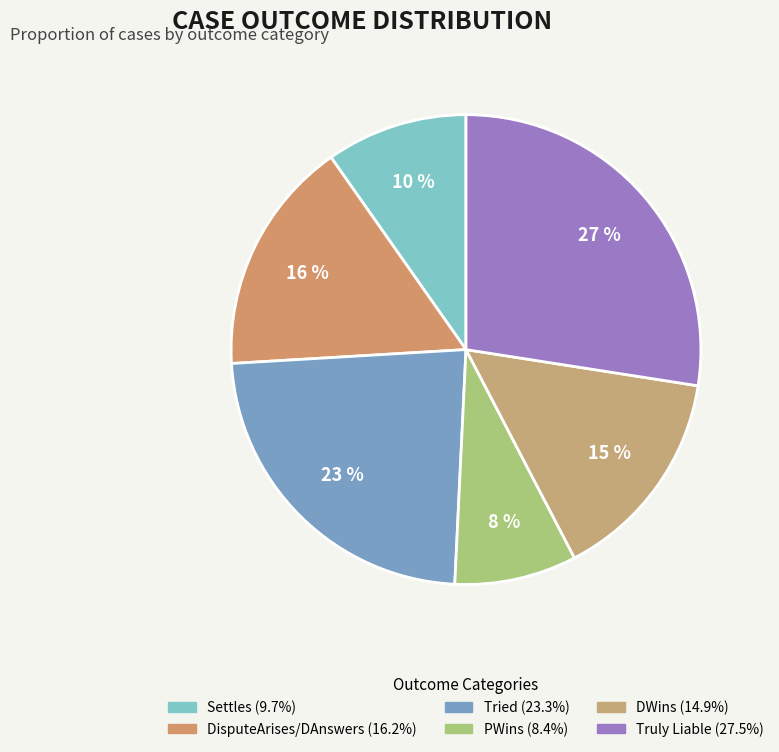

To the nearest percent, what portion does PWins represent?

8%